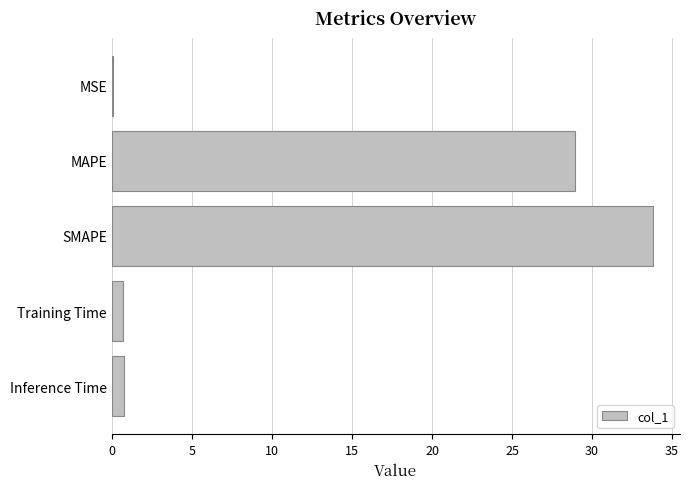

At which label is the value closest to 16?

MAPE